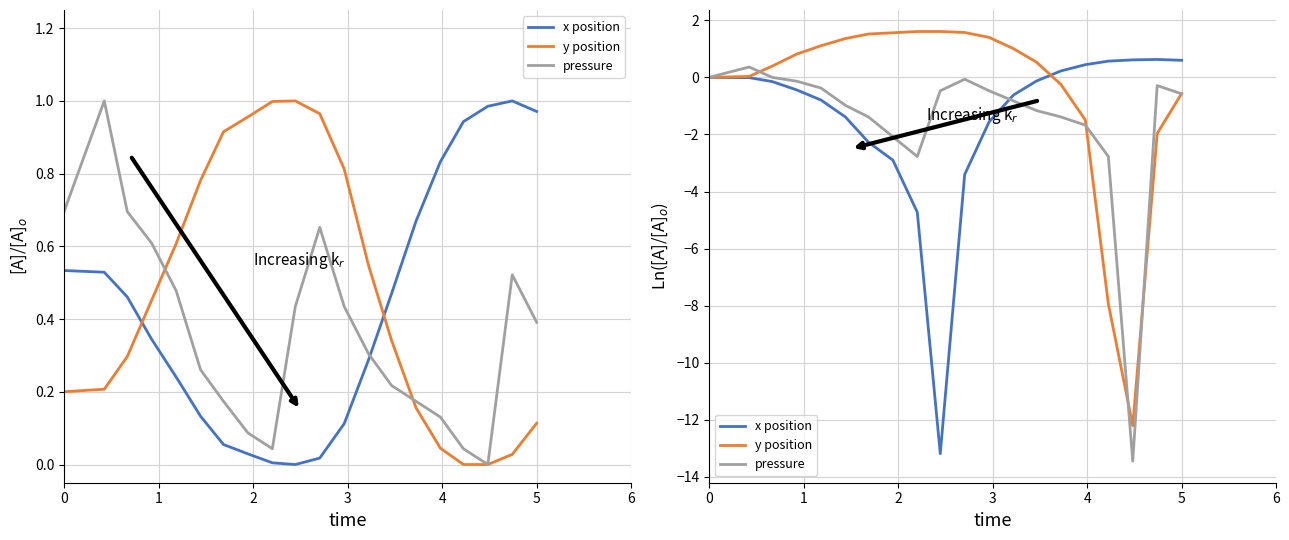

Is this an area chart (filled region under the line)?

No